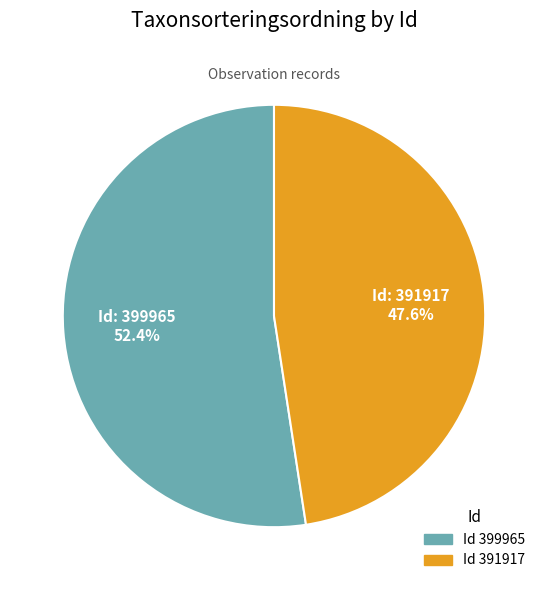

To the nearest percent, what is the average slice percentage?

50%